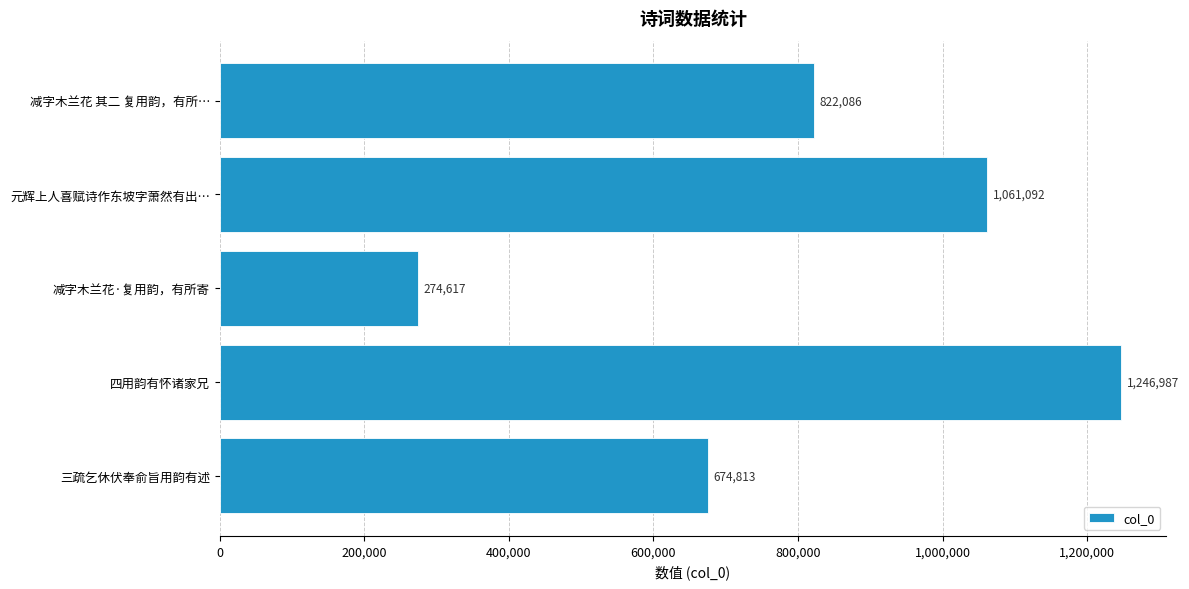

Reading top to bottom, what are all the values shown in this chart?

减字木兰花 其二 复用韵，有所…=822086	元辉上人喜赋诗作东坡字萧然有出…=1061092	减字木兰花·复用韵，有所寄=274617	四用韵有怀诸家兄=1246987	三疏乞休伏奉俞旨用韵有述=674813